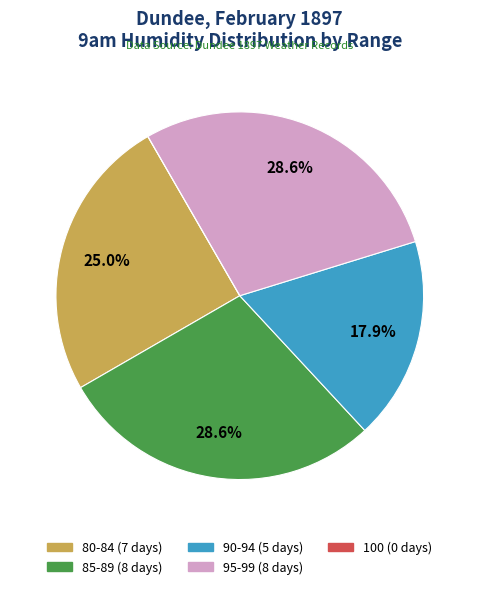

Is there a majority slice in this chart?

No